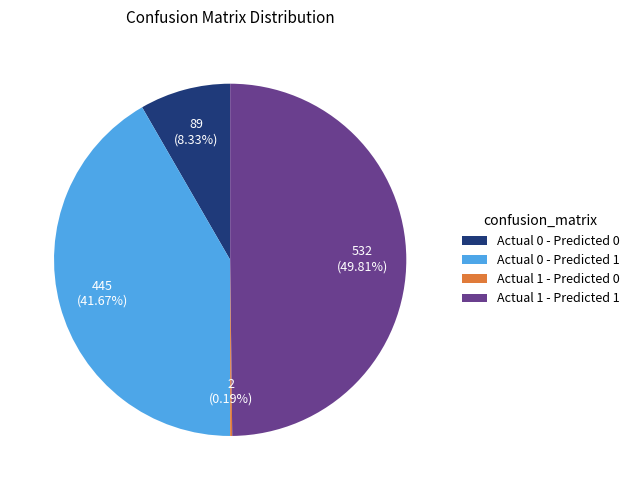

What portion of the pie excludes Actual 1 - Predicted 1?

50.2%